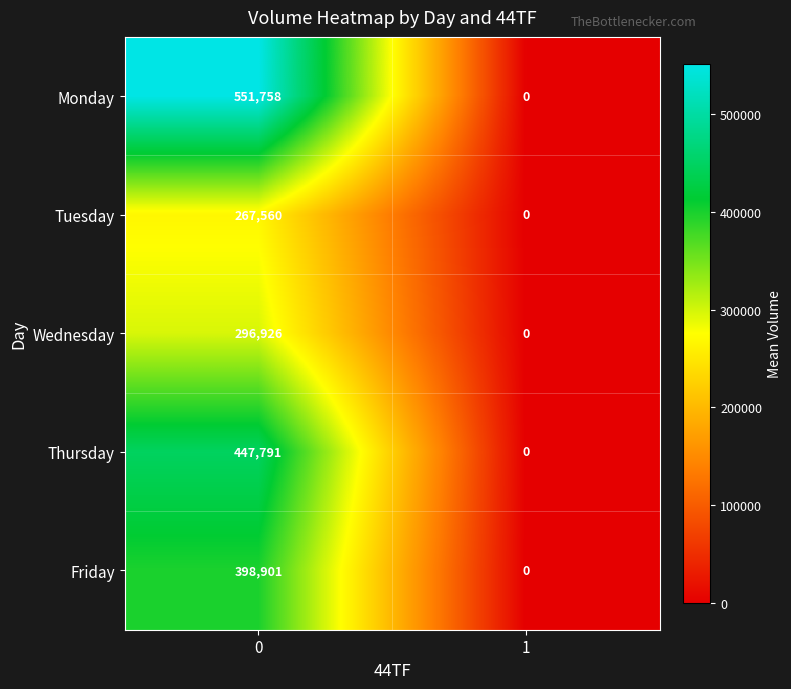

What is the total value across all series at 0?

1962936